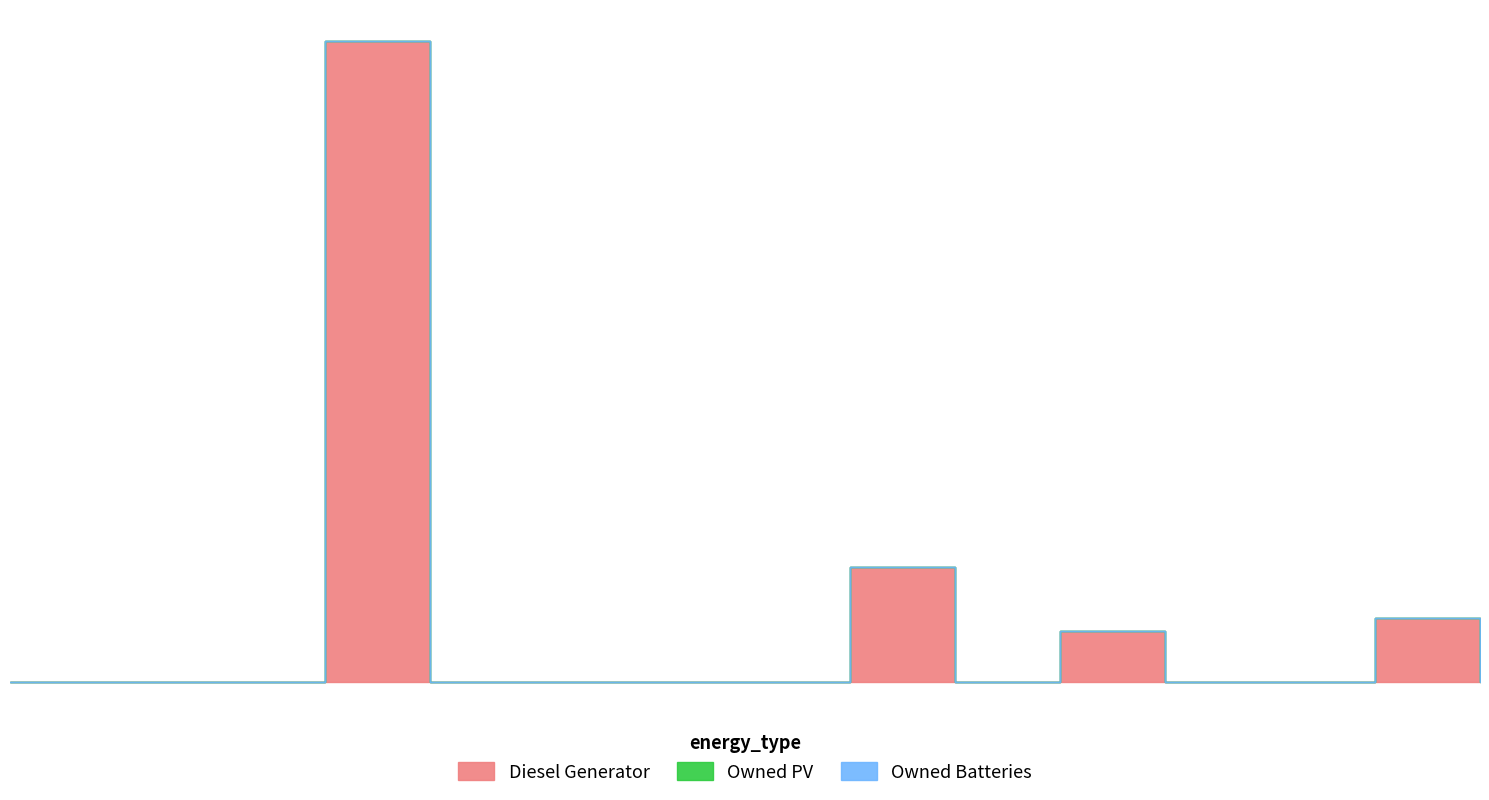

What are all the series names shown in the legend?

Diesel Generator, Owned PV, Owned Batteries